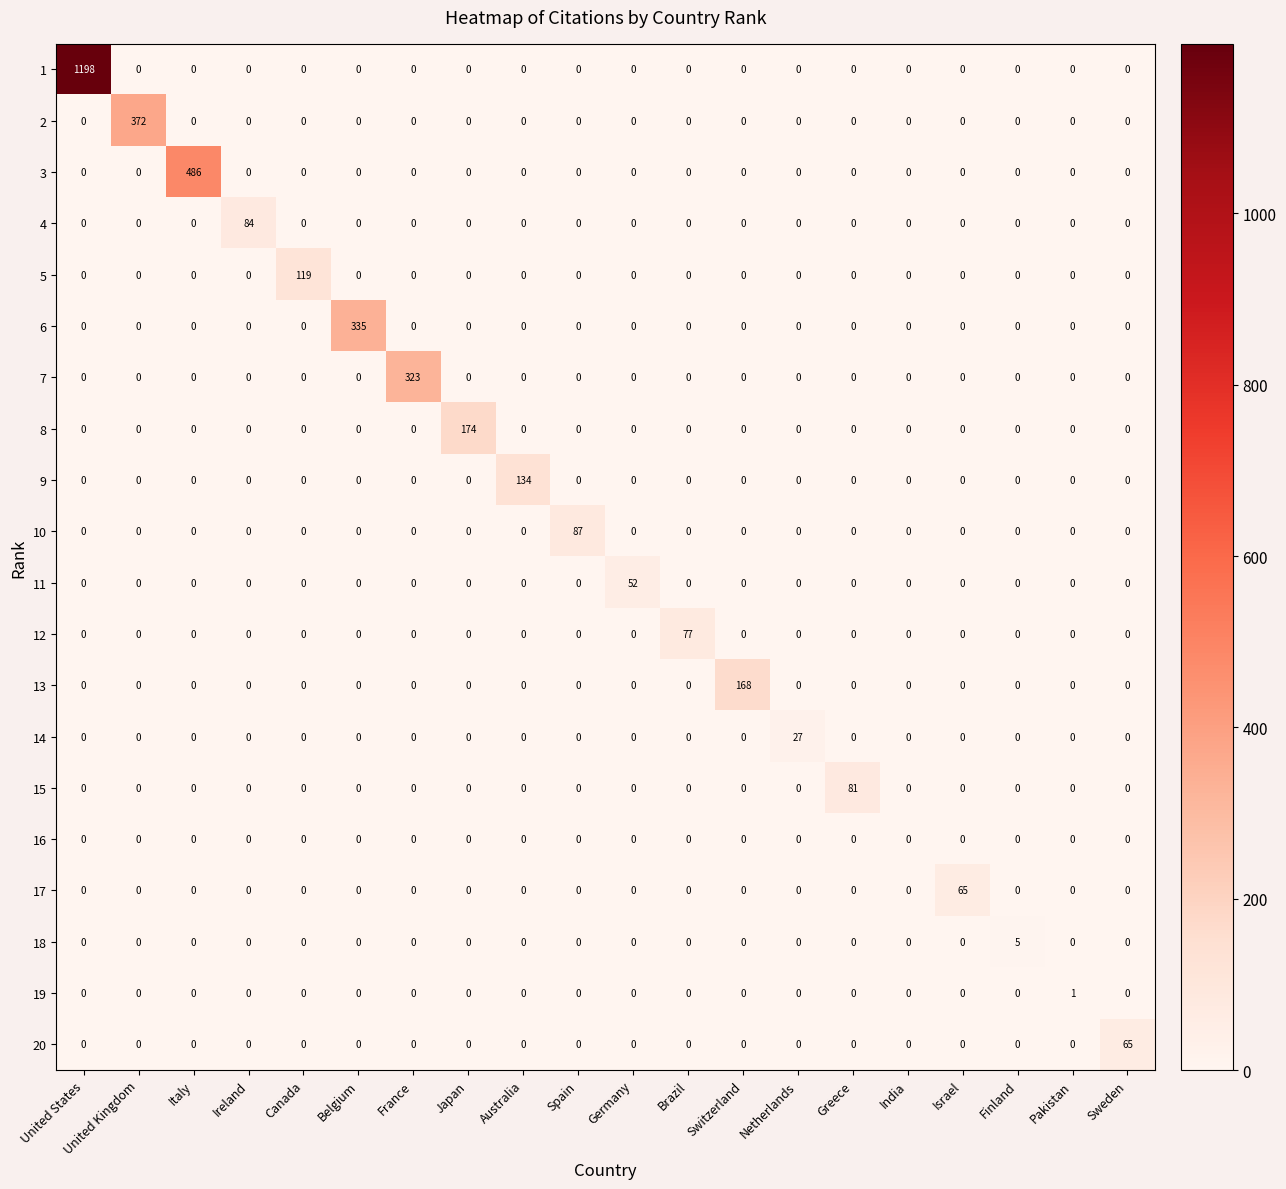

What is the average value of the 13 series?

8